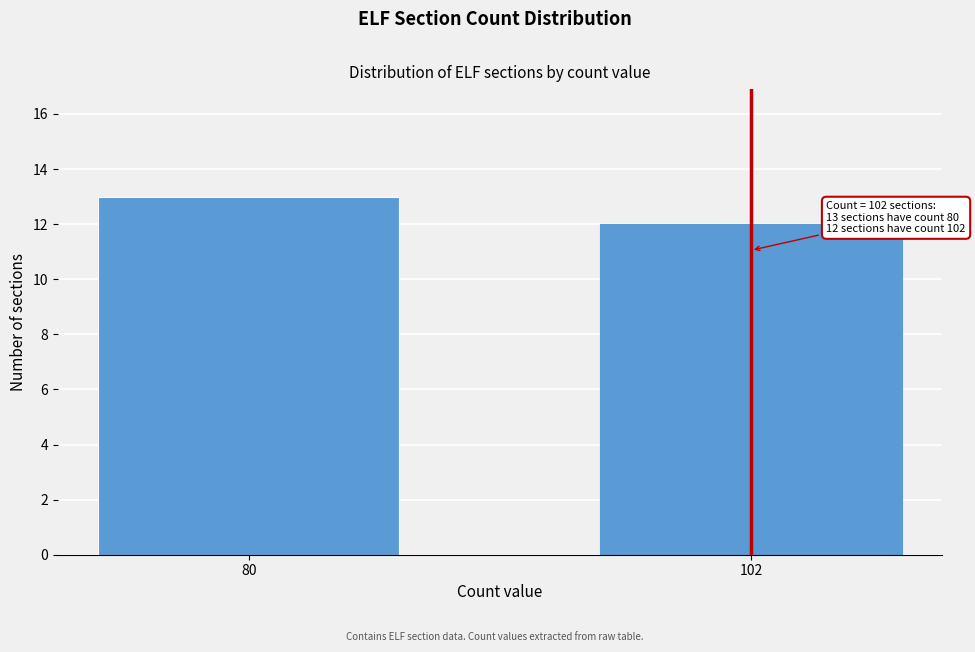

Reading left to right, transcribe all the data shown in this chart.

80=13	102=12